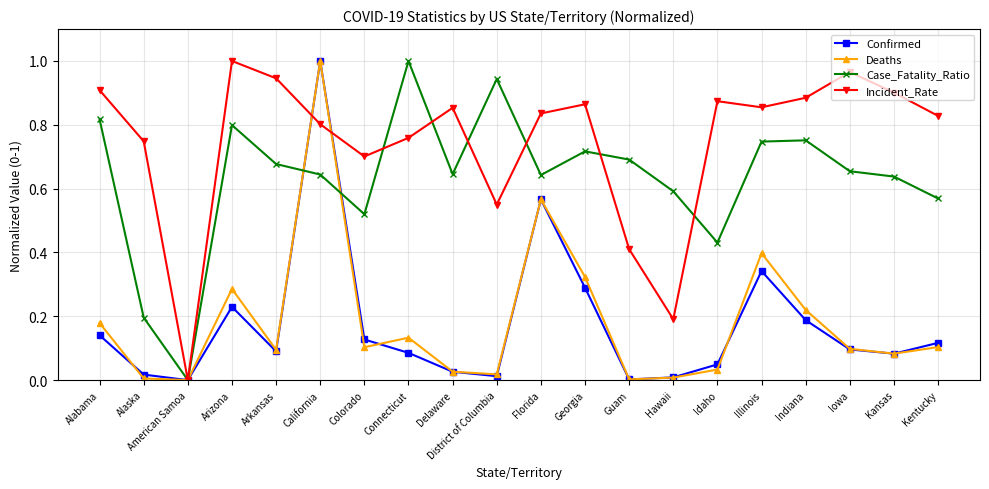

How many series are shown in this chart?

4